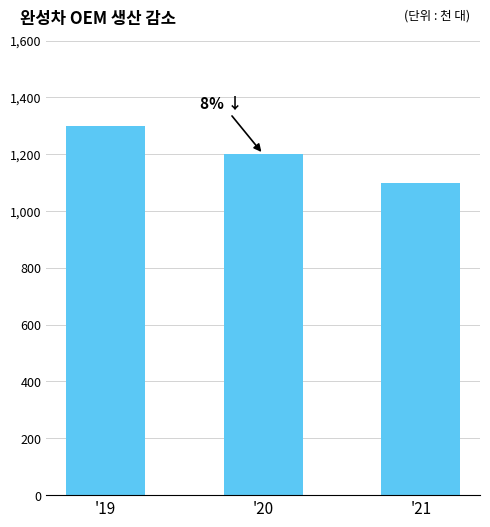

The chart shows a value of 1300 at '19. True or false?

True